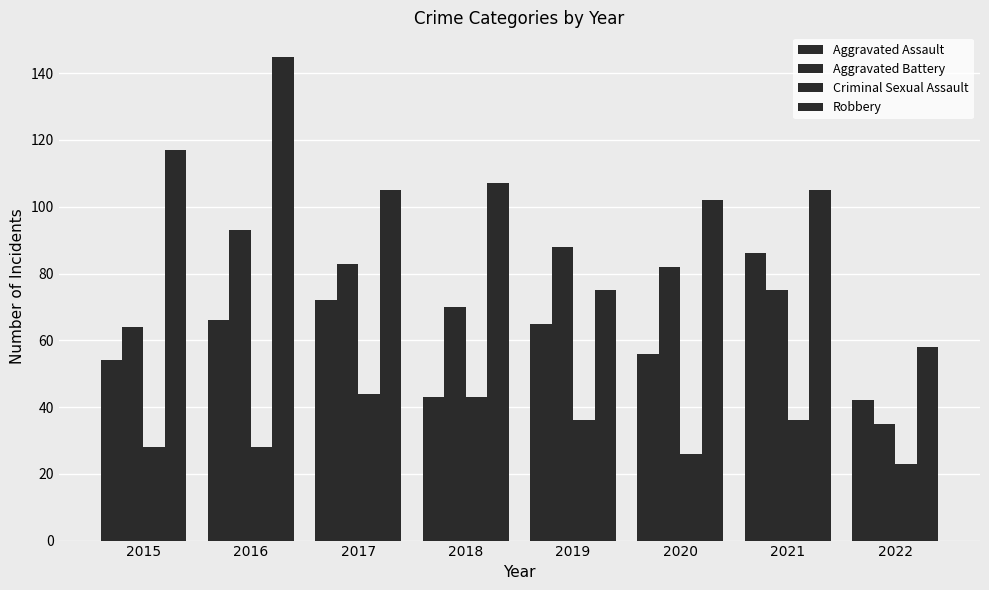

Count the number of data series in this chart.

4